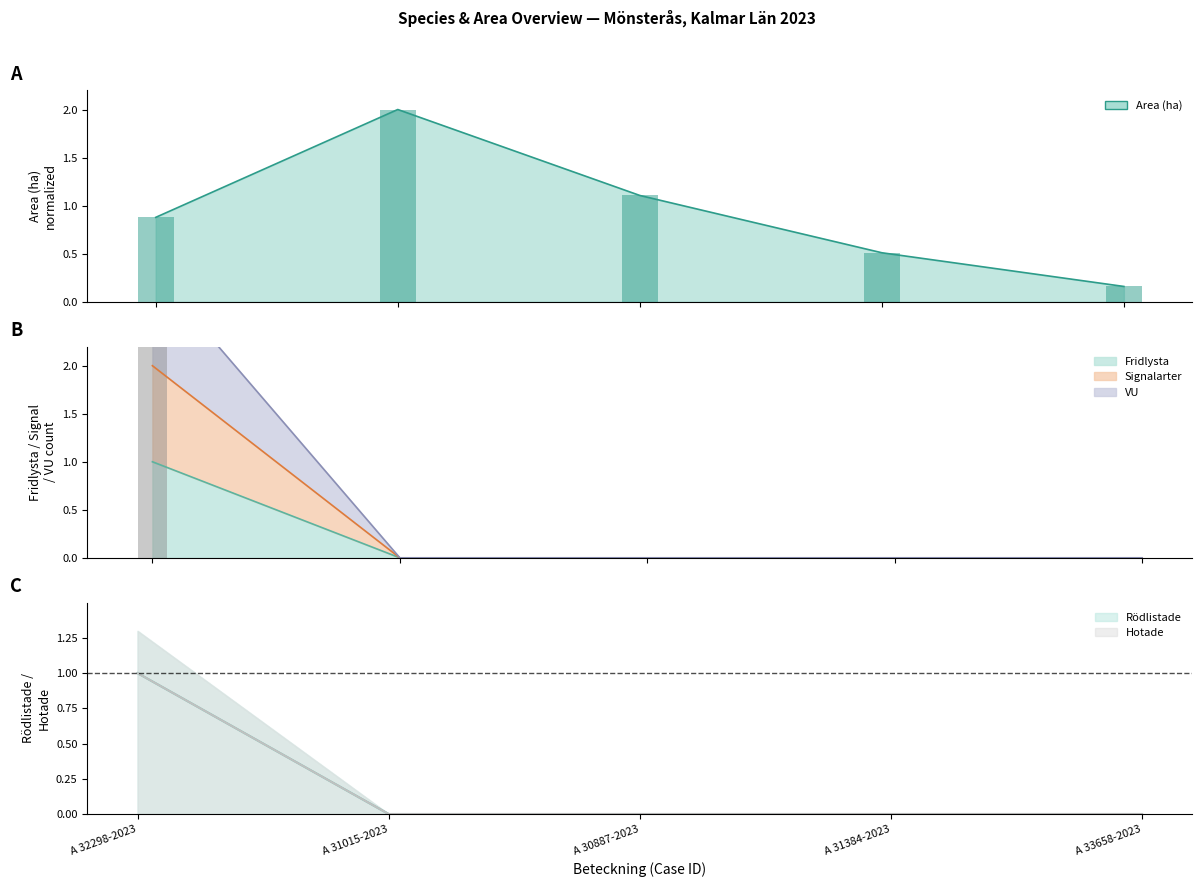

True or false: Hotade has a value of 0.0 at A 33658-2023.

True